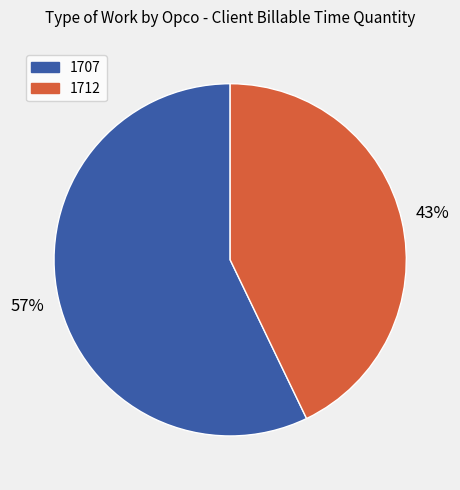

Combined, do 1707 and 1712 account for over 50%?

Yes